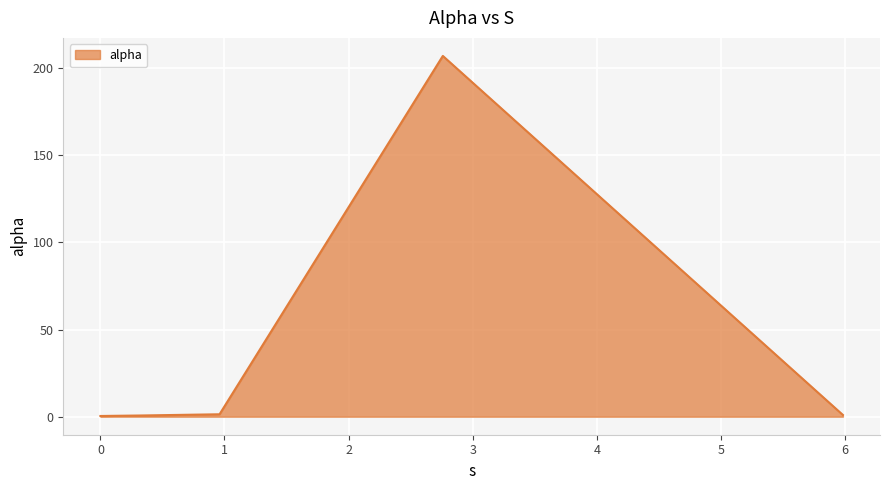

What is the average value?

35.2